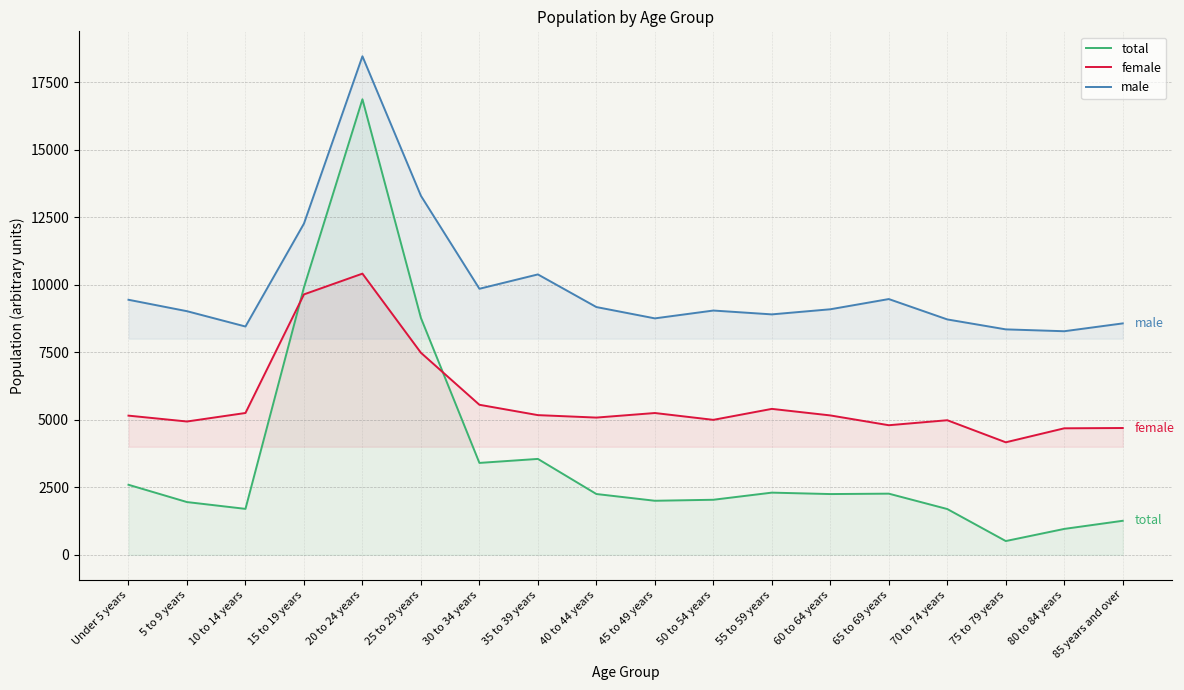

Which series has the largest total across all categories?

male